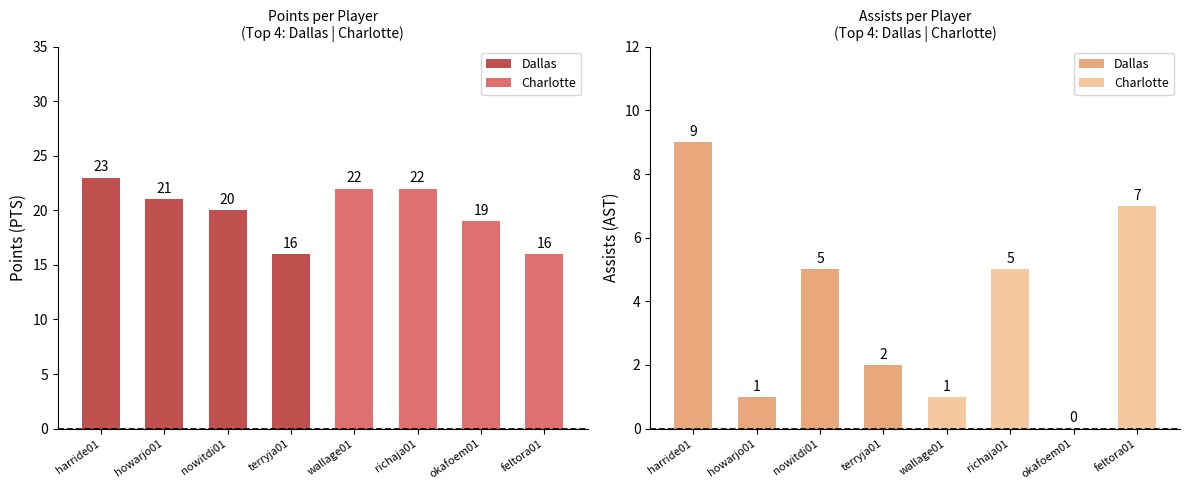

List the series in order of their peak value, lowest first.

AST, PTS